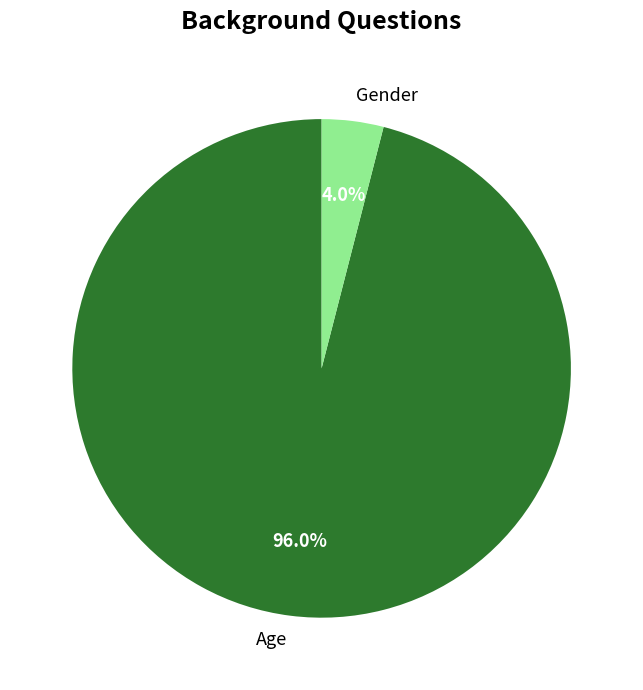

Count the number of slices in the pie.

2